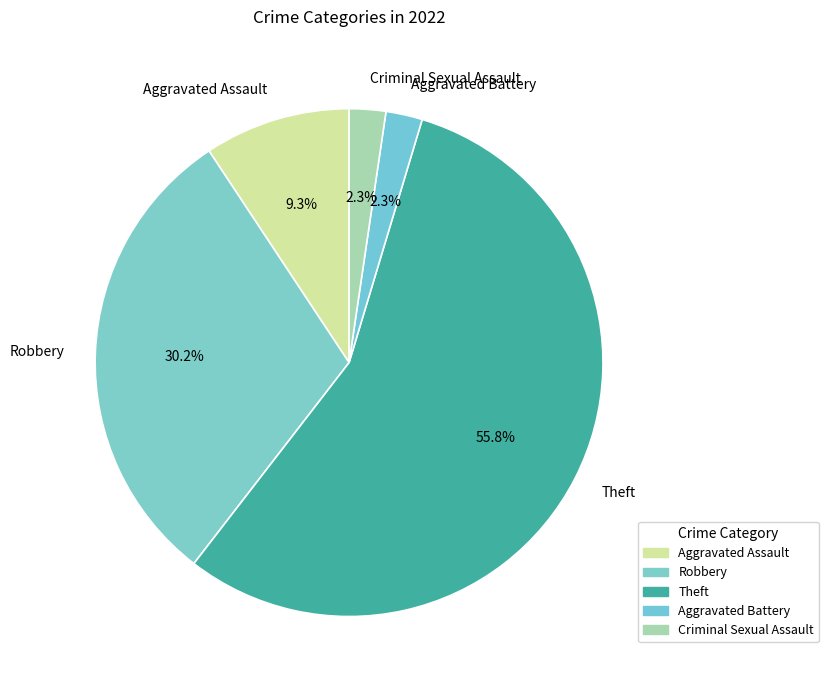

Approximately how many times larger is the value at Criminal Sexual Assault compared to Robbery?

0.1